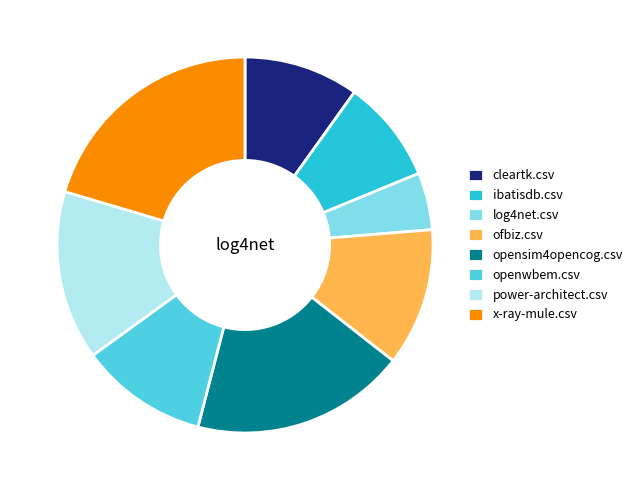

Does ibatisdb.csv account for over 50% of the chart?

No